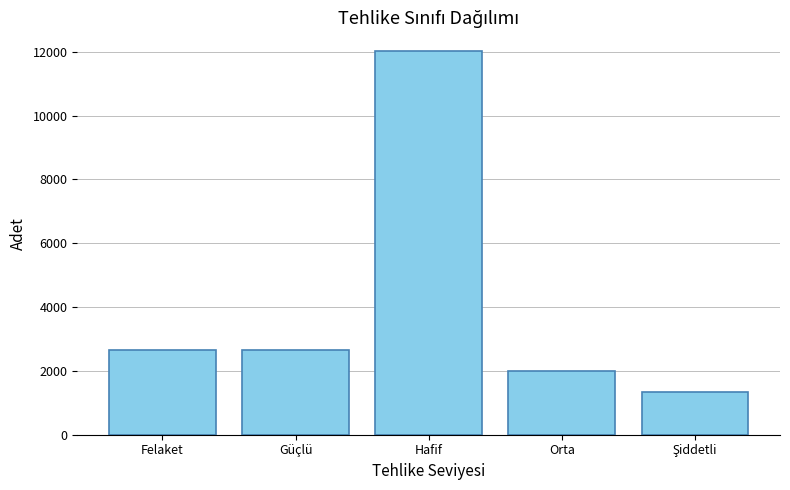

What is the ratio of the value at Güçlü to the value at Hafif?

0.2